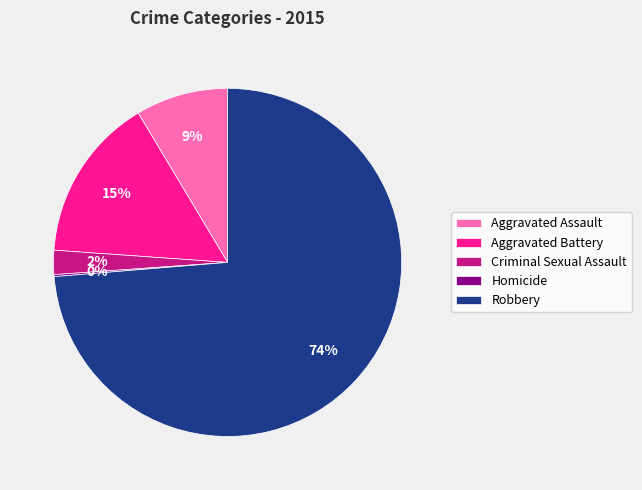

Is the sum of Aggravated Battery and Aggravated Assault greater than half?

No